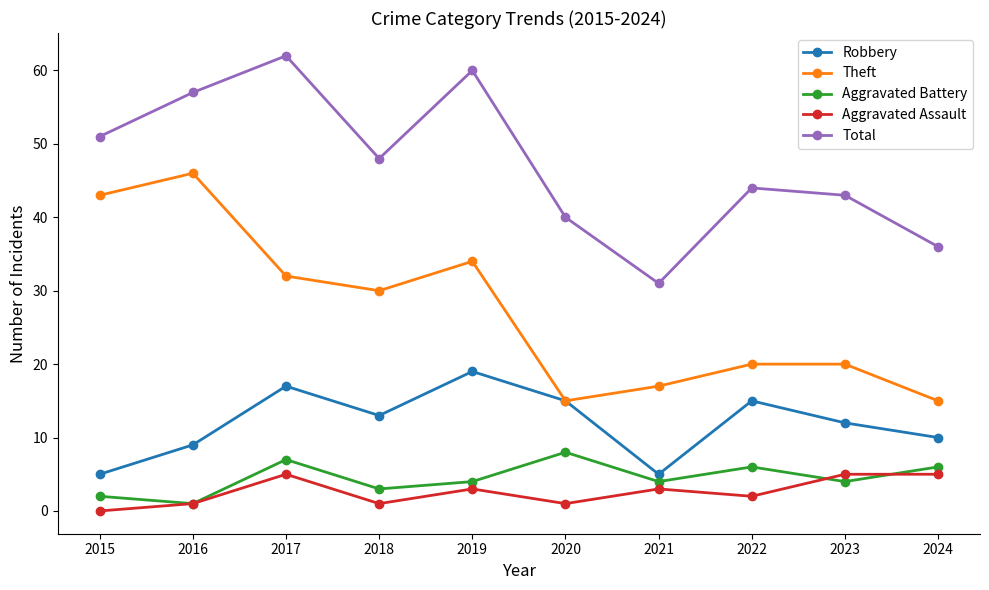

Count the number of categories in the chart.

10